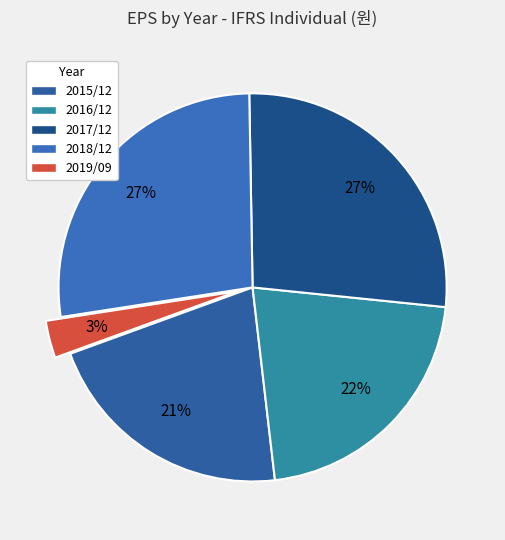

How many slices are in this pie chart?

5